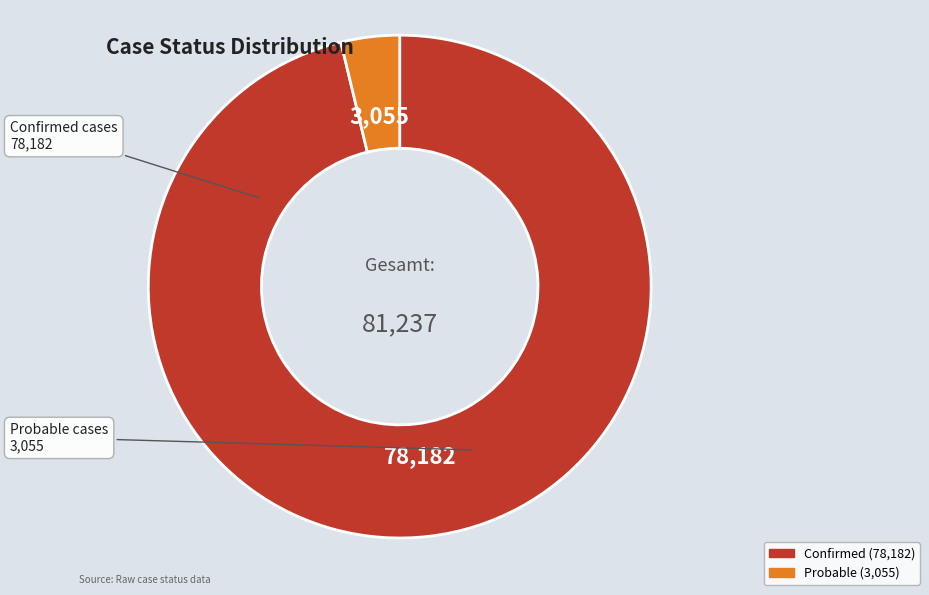

Is the sum of Probable and Confirmed greater than half?

Yes